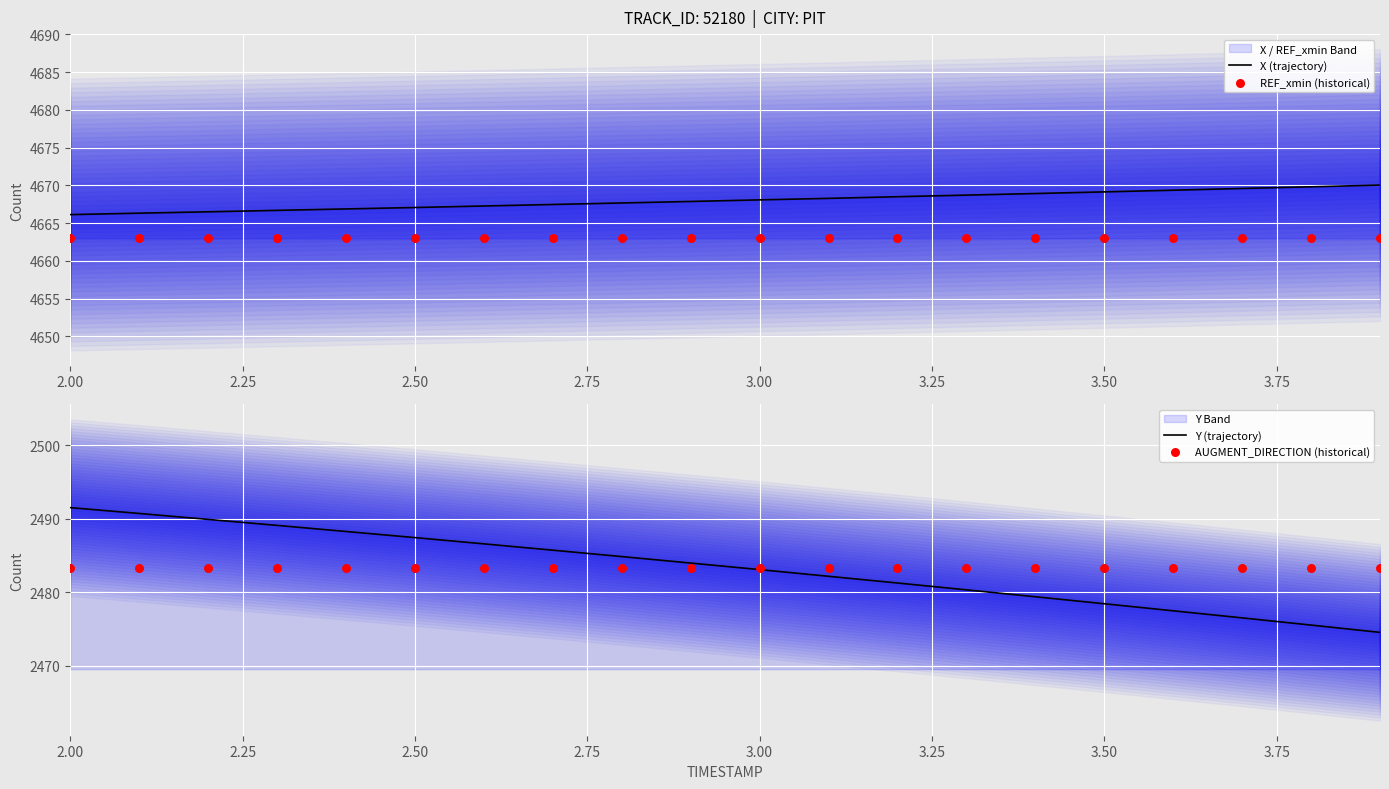

Which series contains the highest Y value?

X (trajectory)